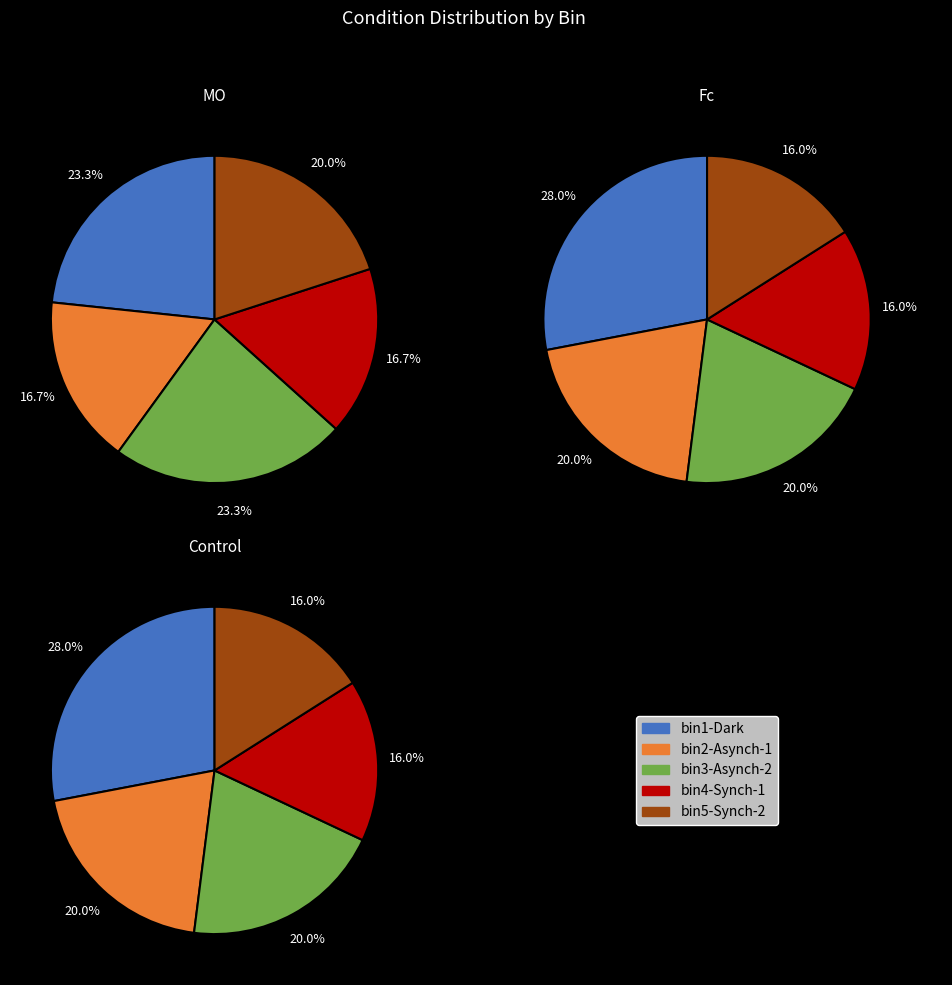

Which category has the smallest portion of the pie?

bin2-Asynch-1